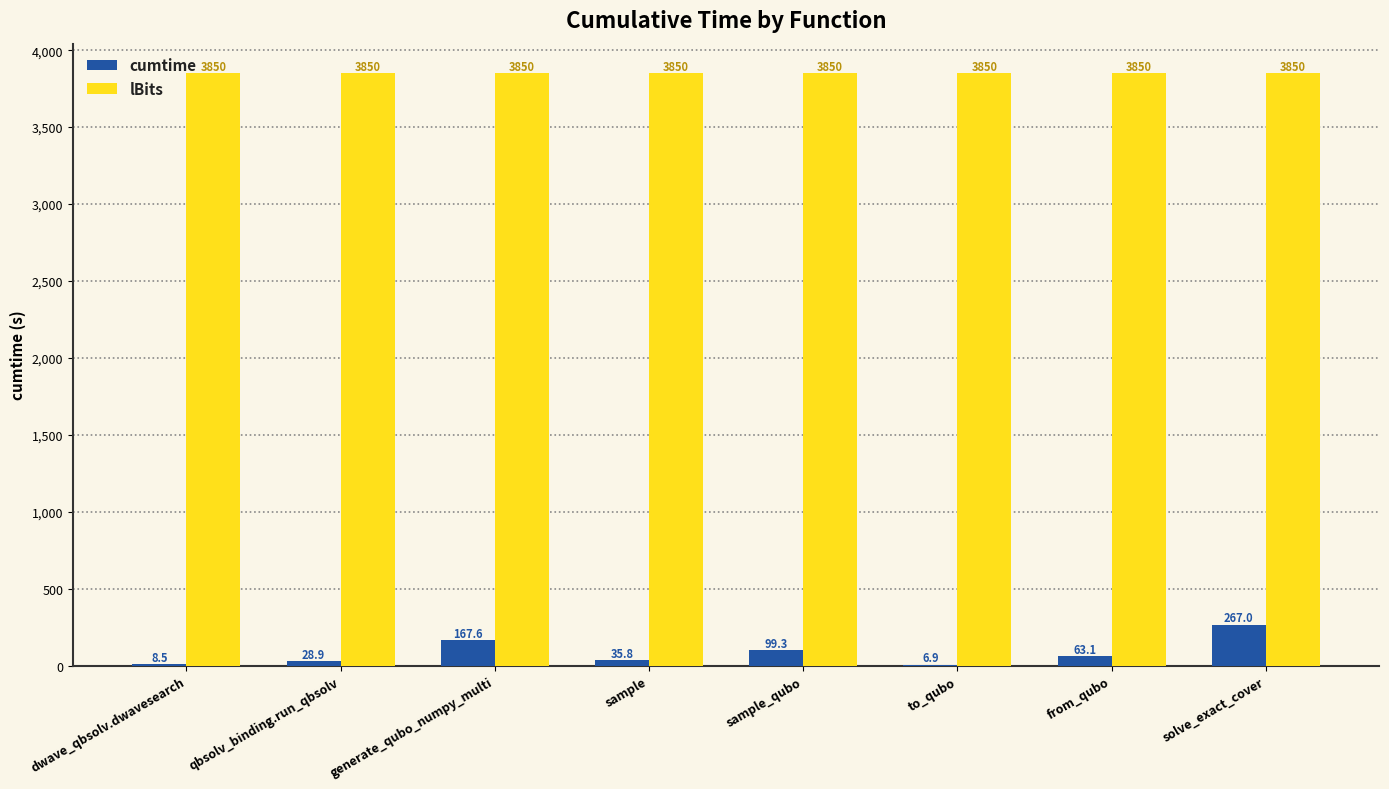

What is the sum of the cumtime values at to_qubo and solve_exact_cover?

273.9